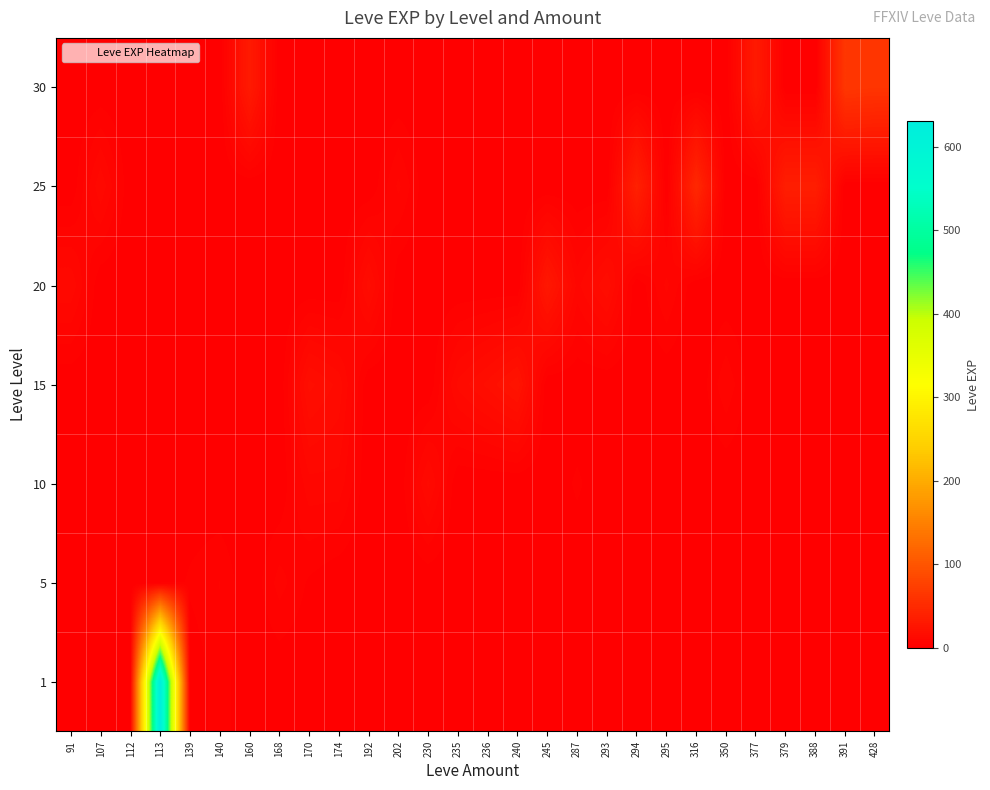

Reading left to right, transcribe all the data shown in this chart.

row_0: 0	0	0	630	0	4	0	0	0	0	0	0	0	0	0	0	0	0	0	0	0	0	0	0	0	0	0	0
row_1: 0	0	0	0	3	5	0	6	2	0	0	0	0	0	0	0	0	0	0	0	0	0	0	0	0	0	0	0
row_2: 0	0	0	0	0	0	0	0	9	9	0	0	13	0	0	0	0	3	0	0	0	0	0	0	0	0	0	0
row_3: 0	0	0	0	0	0	0	0	18	14	0	0	0	13	18	24	0	0	0	0	0	0	7	0	0	0	0	0
row_4: 12	0	0	0	0	0	0	0	0	0	16	0	0	0	0	0	28	9	17	0	8	0	0	0	0	0	0	0
row_5: 0	12	0	0	0	0	0	0	0	0	0	8	0	0	0	0	0	0	0	39	0	47	0	0	36	36	0	0
row_6: 0	0	0	0	0	0	31	0	0	0	0	0	0	0	0	0	0	0	0	0	0	0	0	31	0	0	64	62